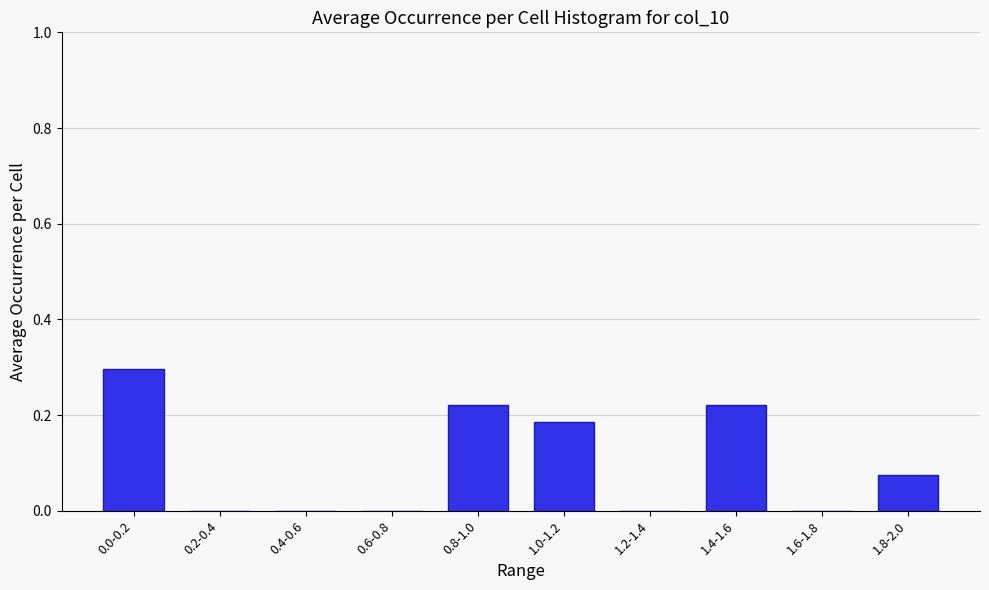

What is the change in value from 1.6-1.8 to 1.8-2.0?

+0.1